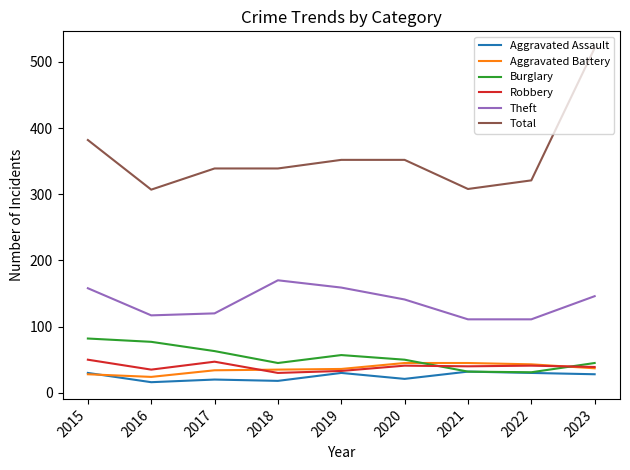

True or false: Total and Aggravated Assault intersect in this chart.

False